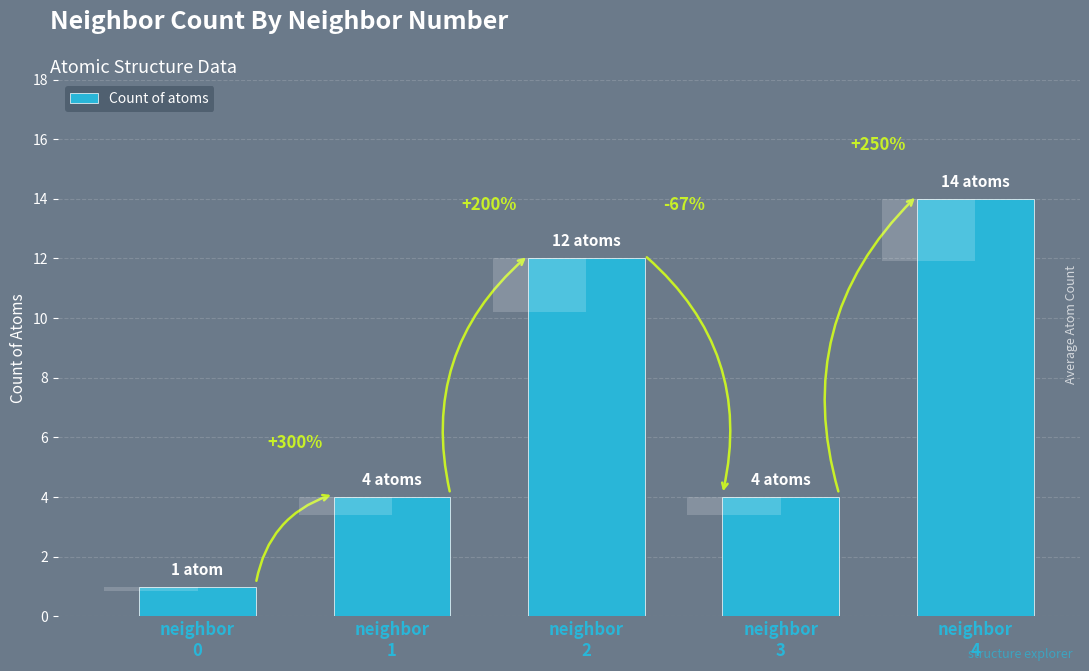

Reading left to right, list all the values displayed in this chart.

1	4	12	4	14